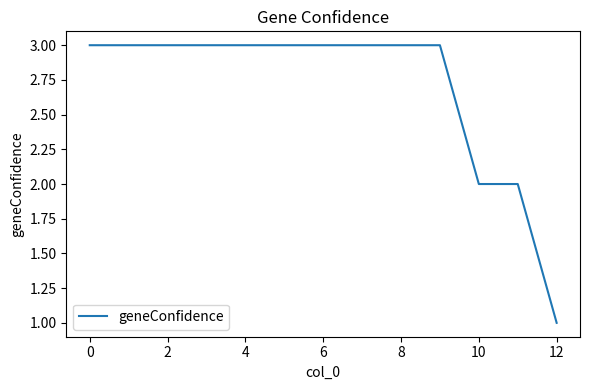

What is the maximum value shown in the chart?

3